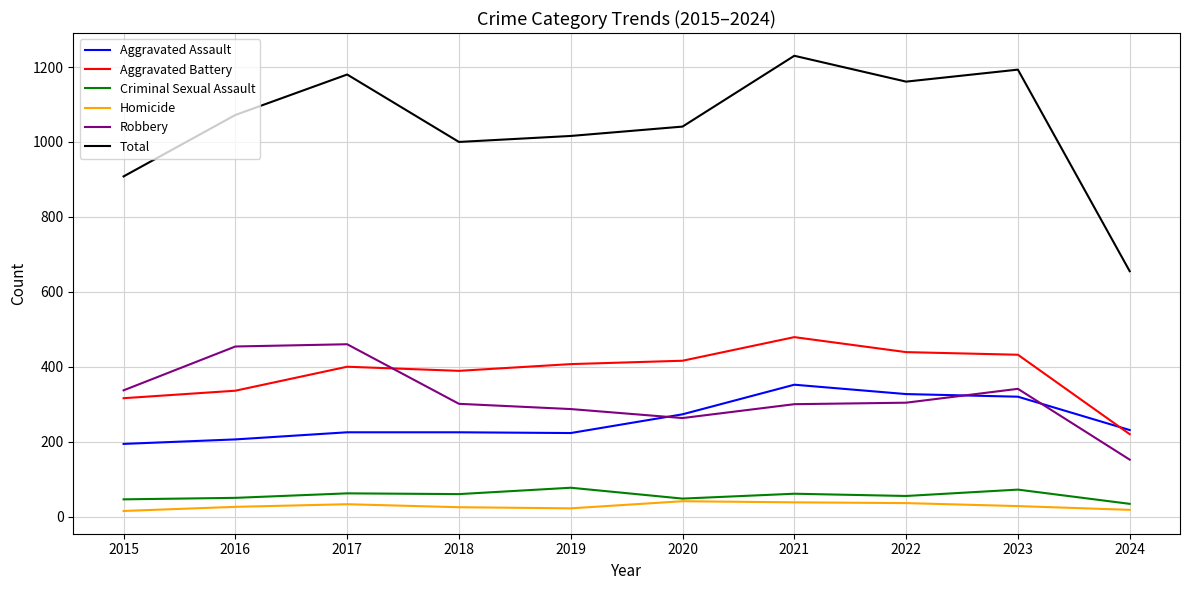

True or false: Homicide has more than 0 interior local peaks.

True